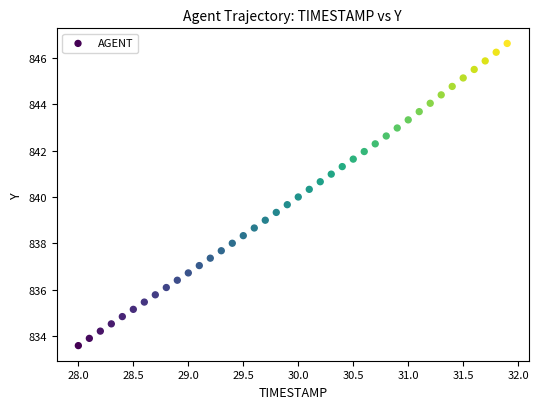

What is the range of Y values (max minus min)?

13.1